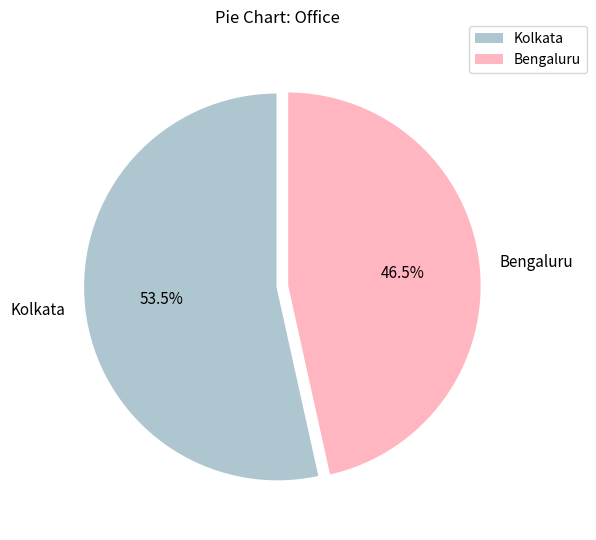

Combined, do Kolkata and Bengaluru account for over 50%?

Yes